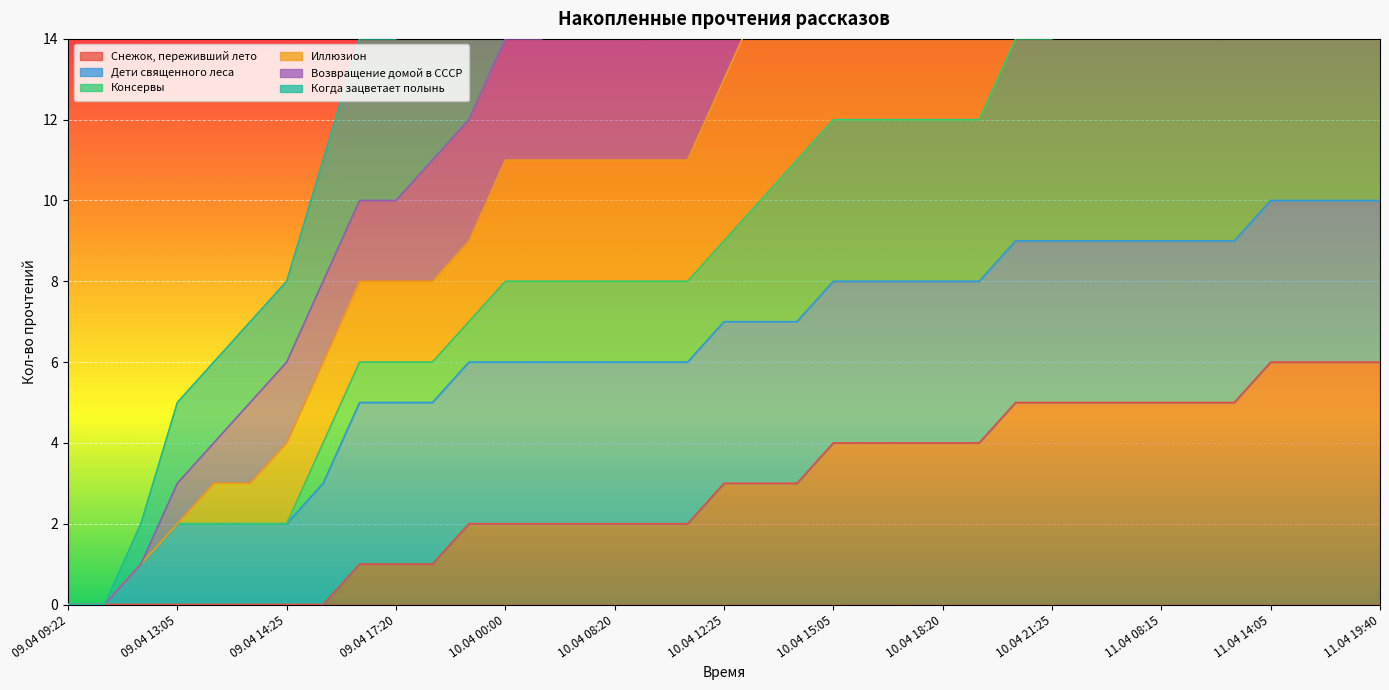

True or false: Снежок, переживший лето has a value of 1 at 10.04 00:00.

False